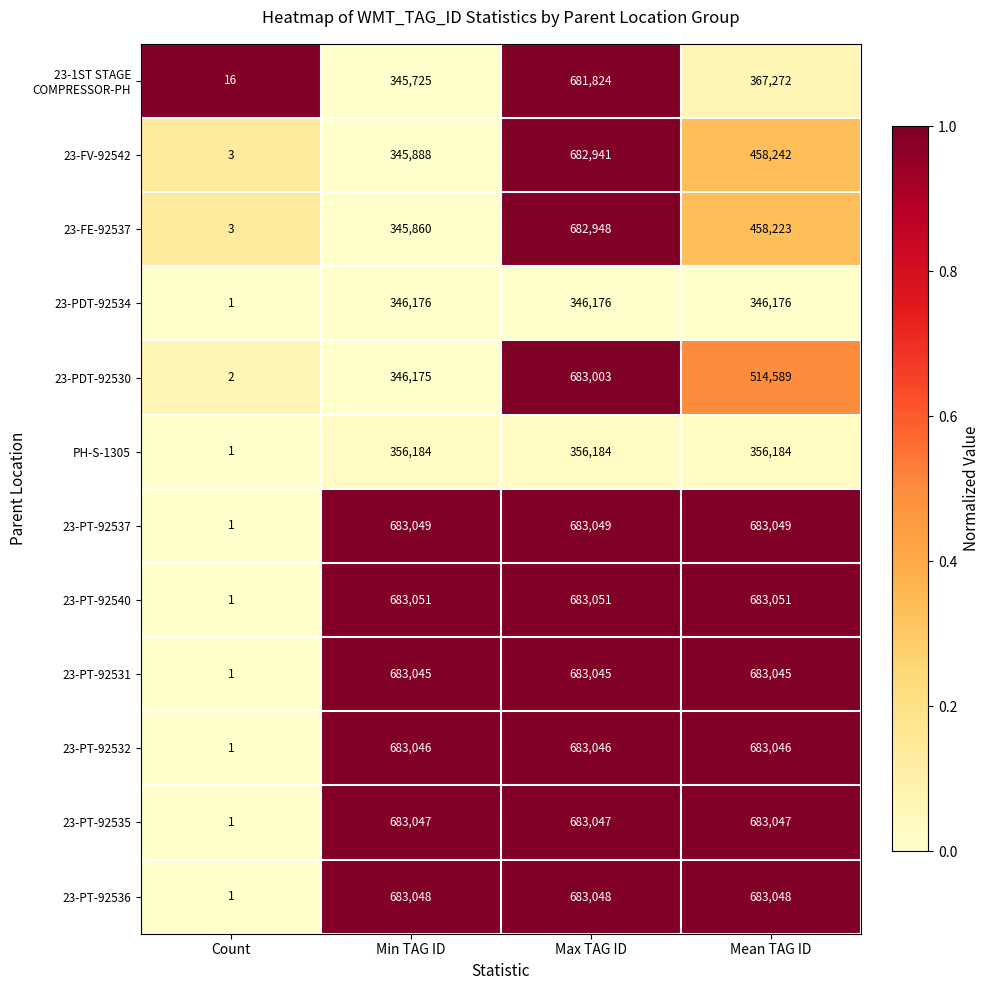

Between Min TAG ID and Mean TAG ID, which series saw the biggest shift?

23-PDT-92530